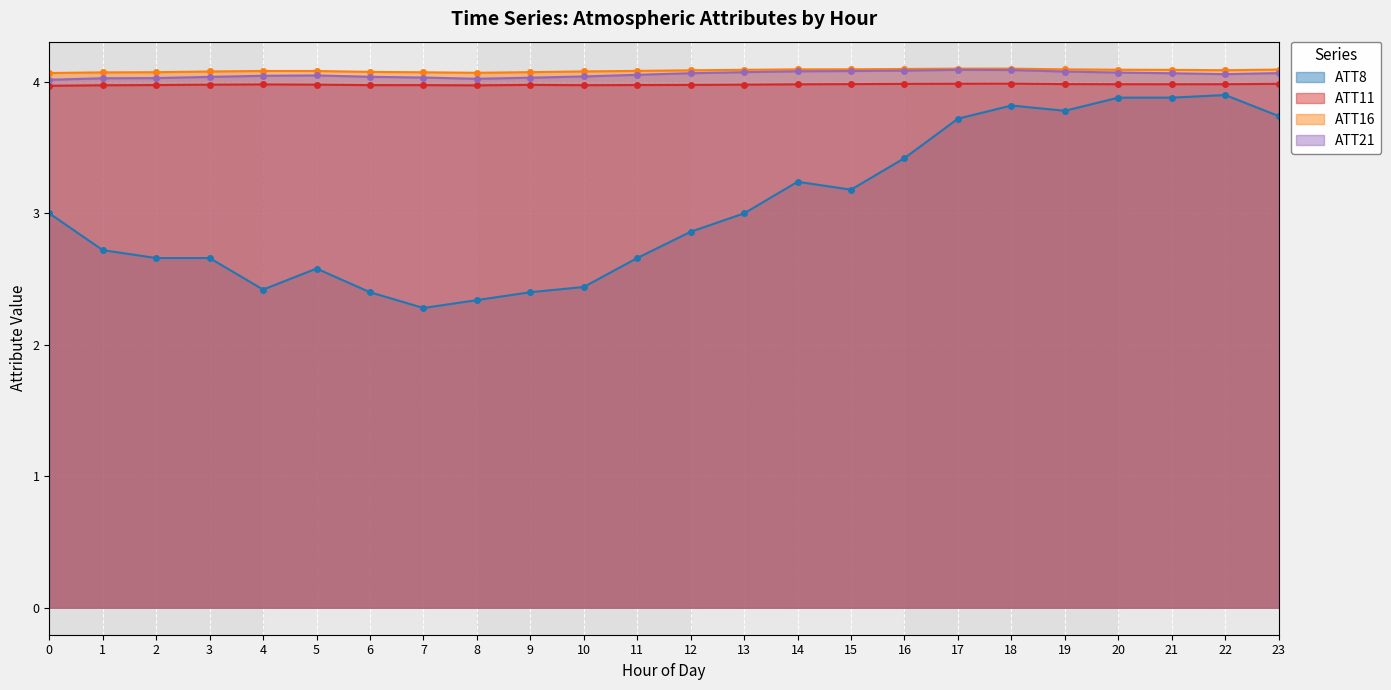

How many interior local valleys does the ATT8 series have?

4